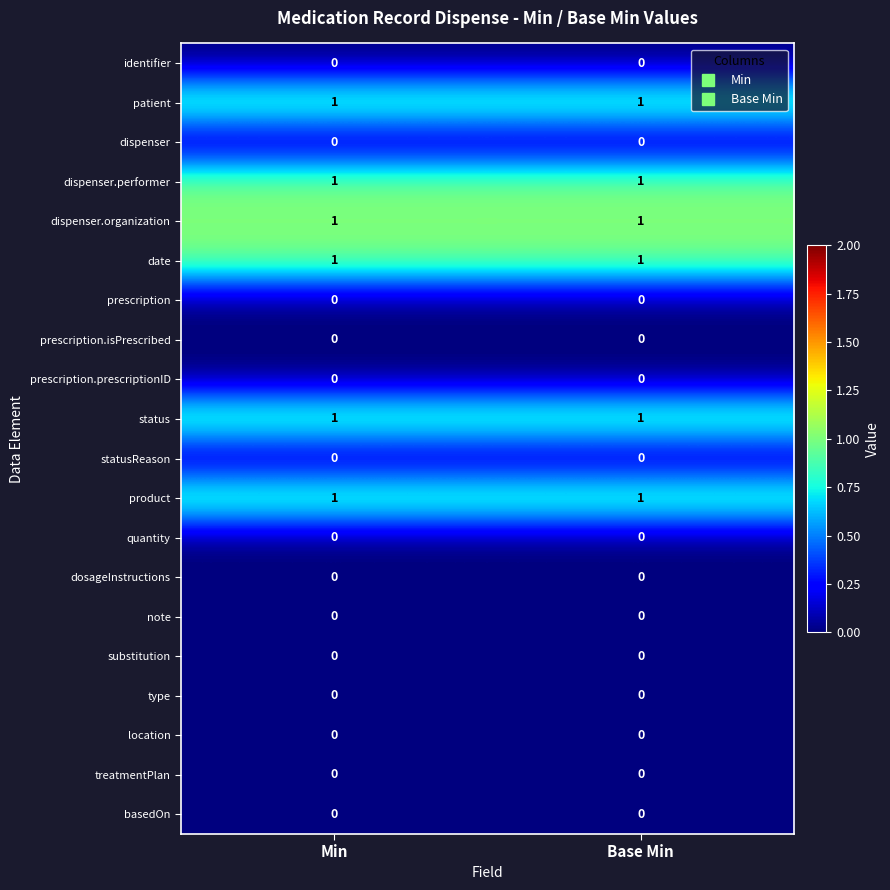

The statusReason series shows 0 at Base Min. True or false?

True